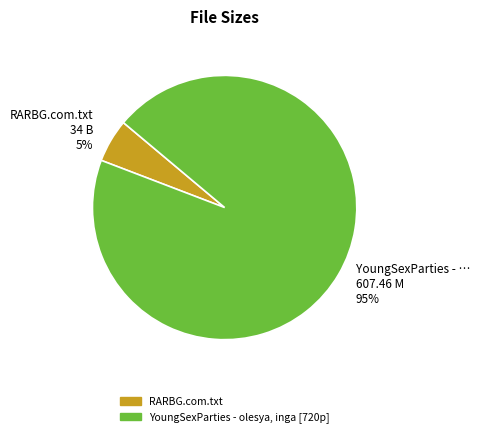

Is it true that YoungSexParties - olesya, inga [720p] is 95% of the pie?

True